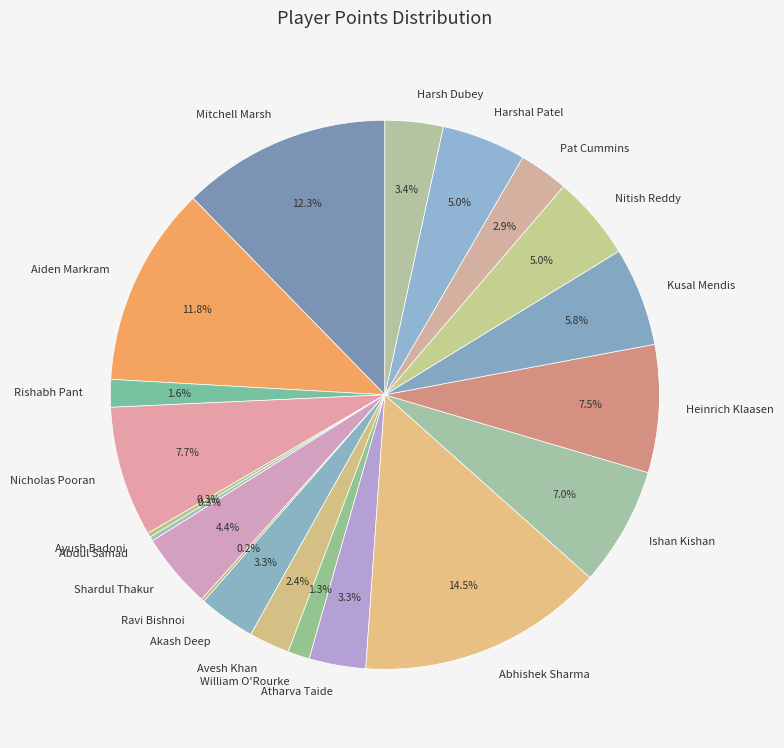

Is there any slice that represents more than half of the pie?

No